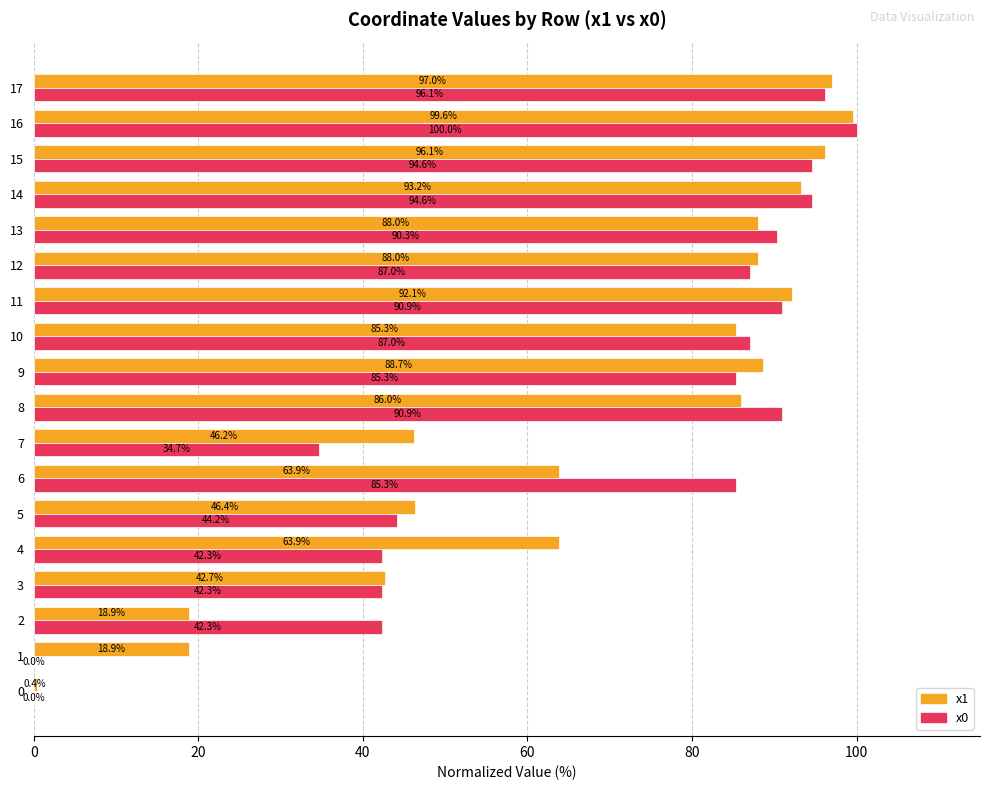

What is the sum of the x0 values at 16 and 0?

100.0